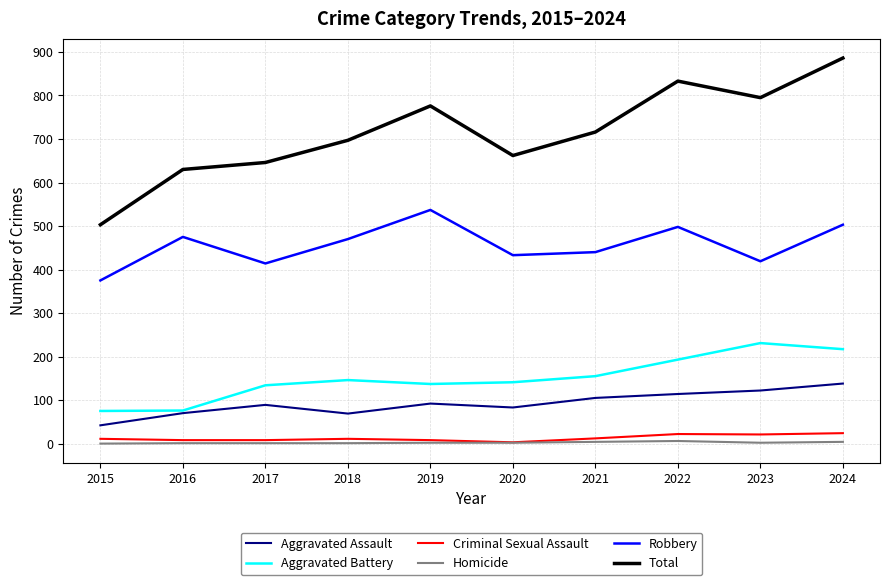

Is it true that Homicide equals 2 at 2023?

True